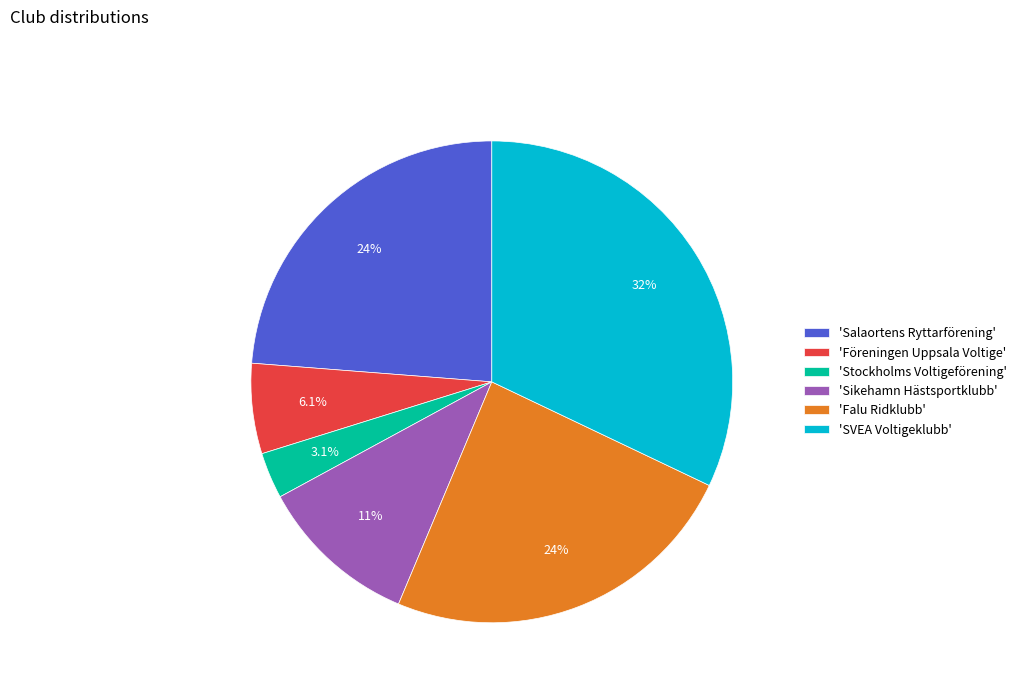

How many segments does this pie chart have?

6